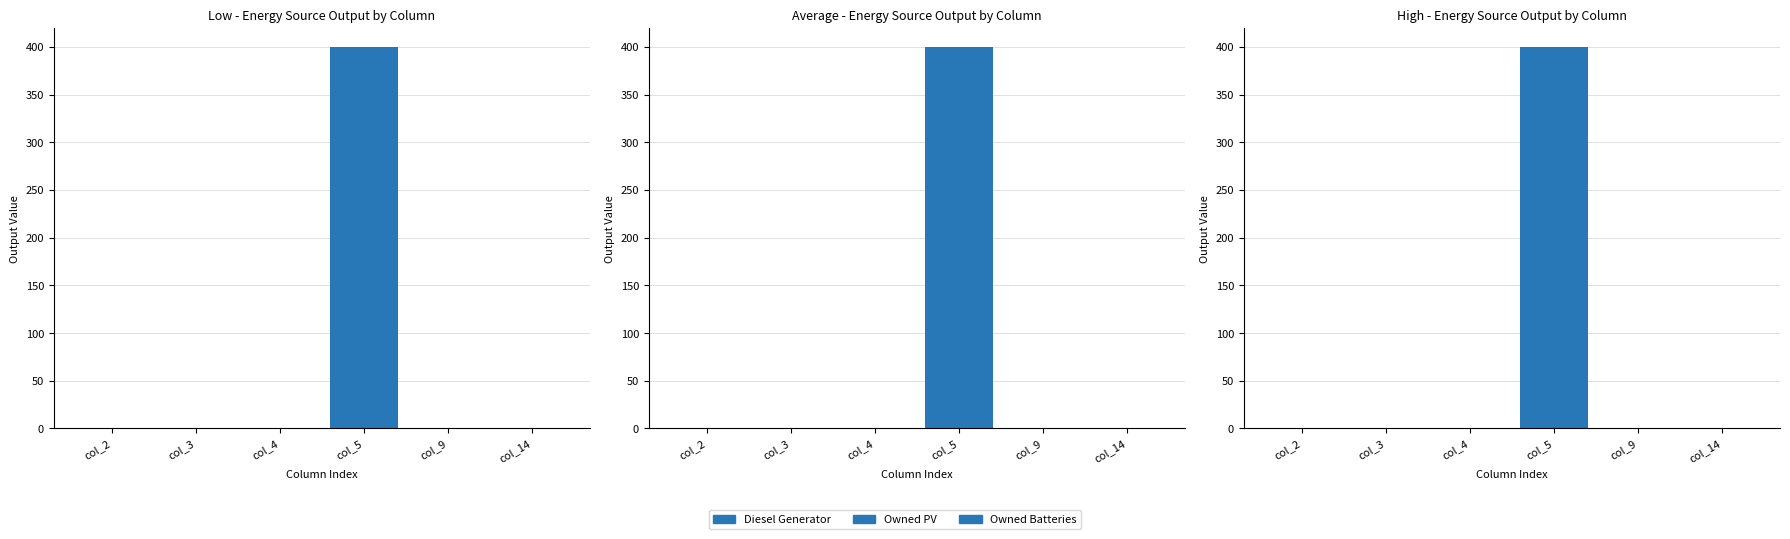

How many groups of bars are there?

6